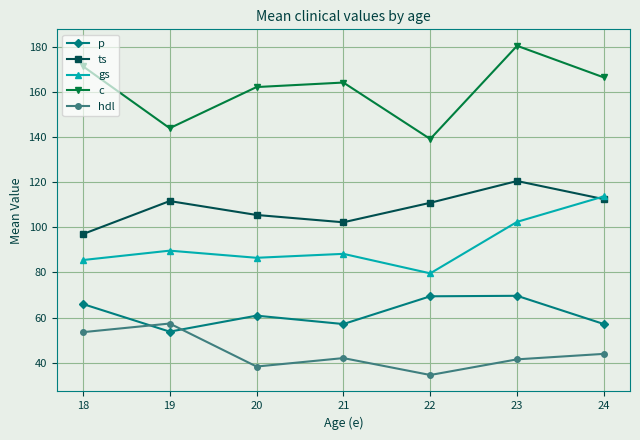

Is it true that c equals 166.5 at 24?

True